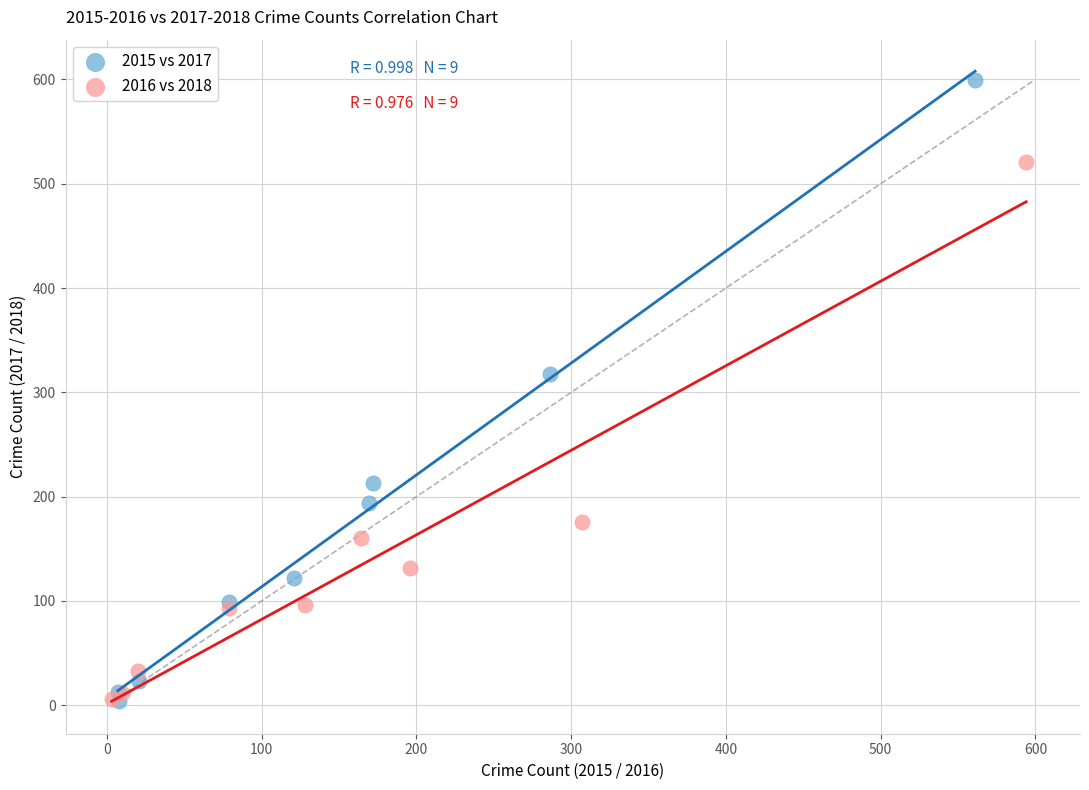

Which series has the largest Y range (max minus min)?

2015 vs 2017